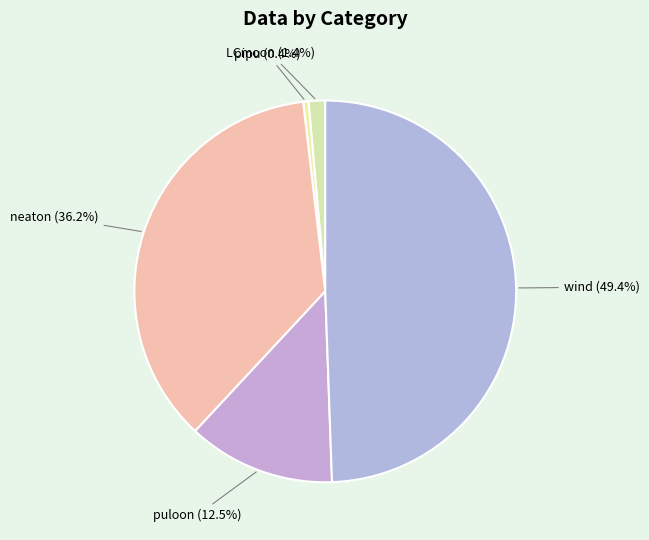

Does neaton represent more than half of the total?

No